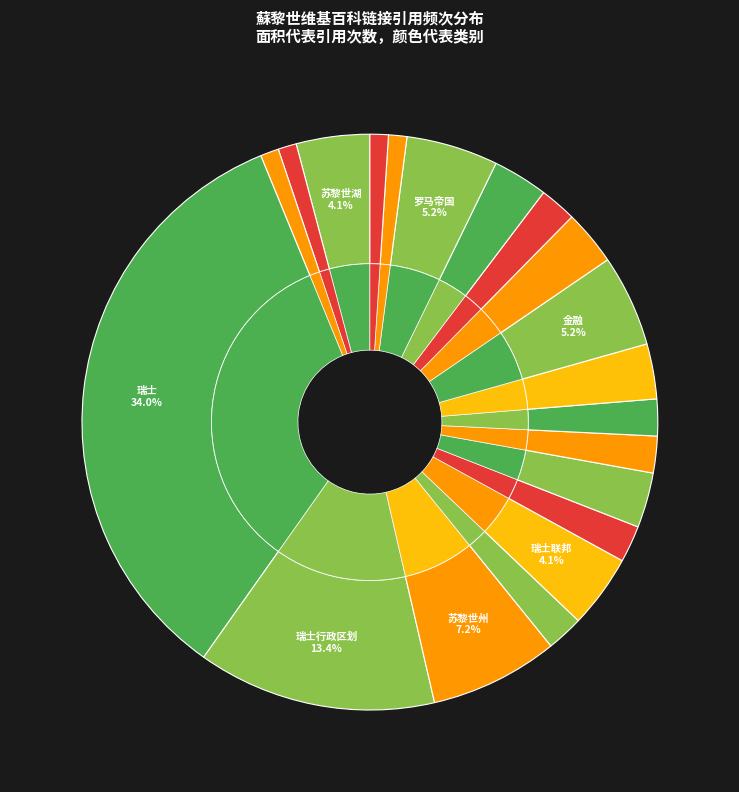

Is the sum of 苏黎世州 and 比利時高盧 greater than half?

No